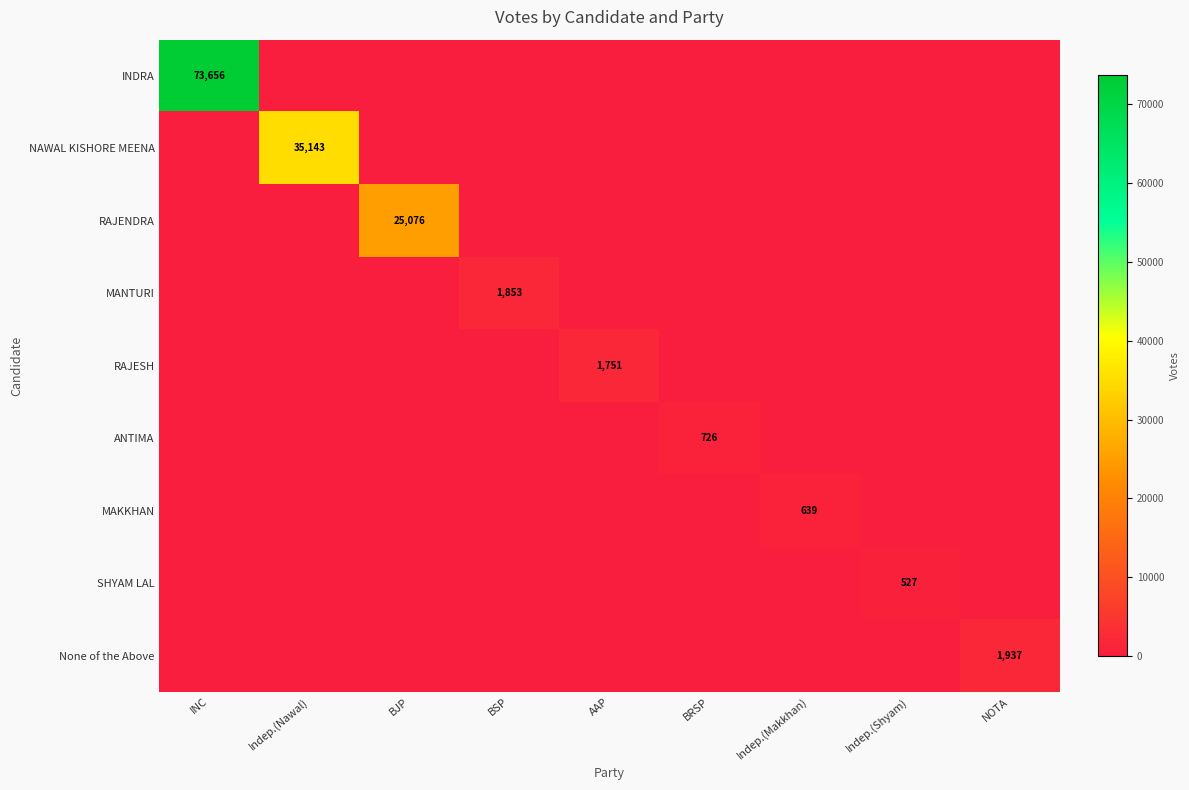

How many positive values does the MAKKHAN series have?

1